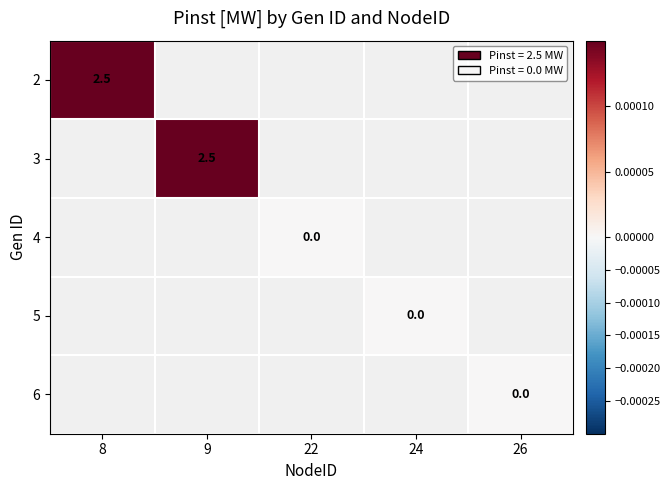

List the series in order of their peak value, highest first.

2, 3, 4, 5, 6